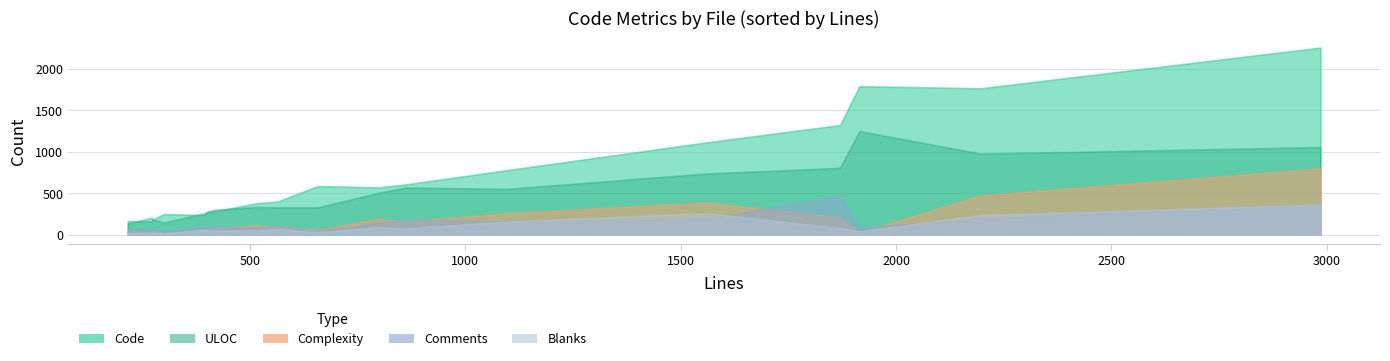

The Complexity series shows 69 at signature-v2.go. True or false?

True